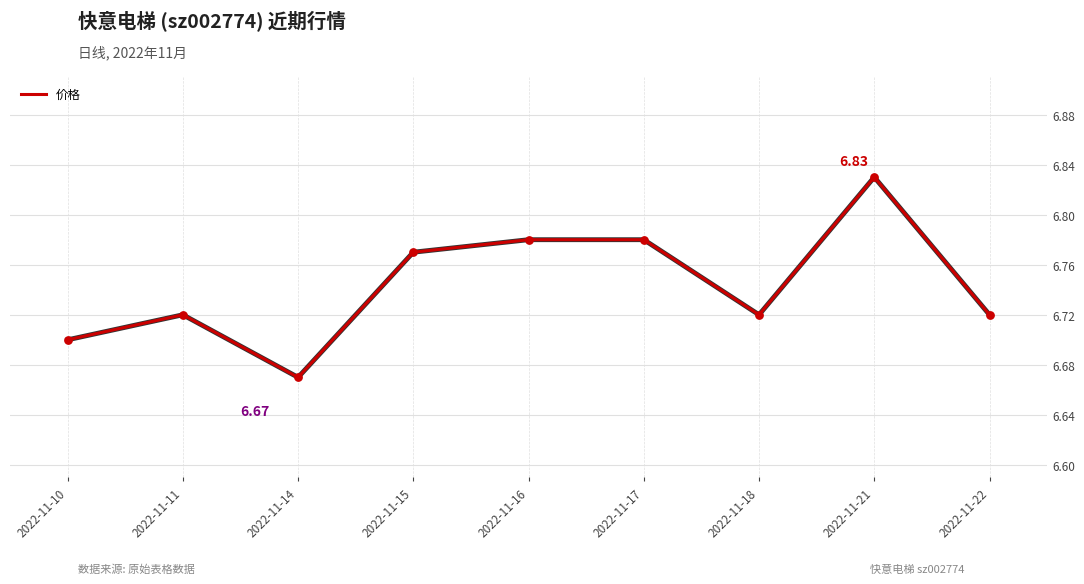

What is the change in value from 2022-11-10 to 2022-11-17?

+0.1